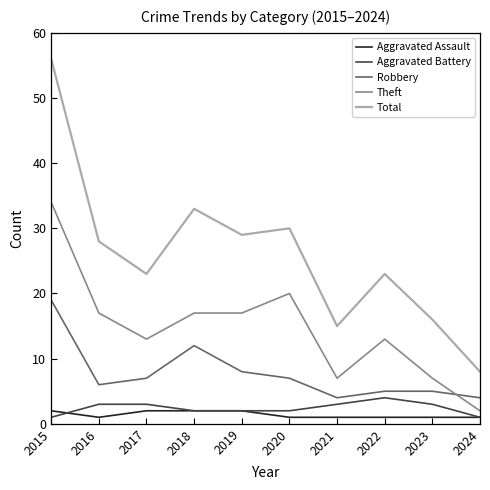

What is the greatest value displayed?

56